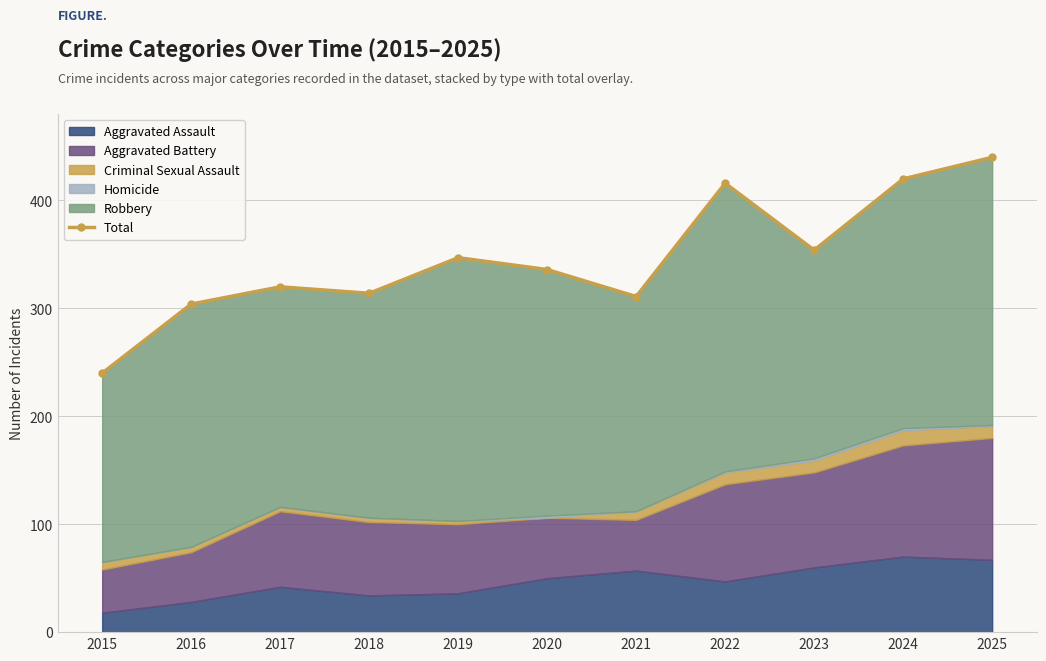

At which label is the value closest to 340?

2020